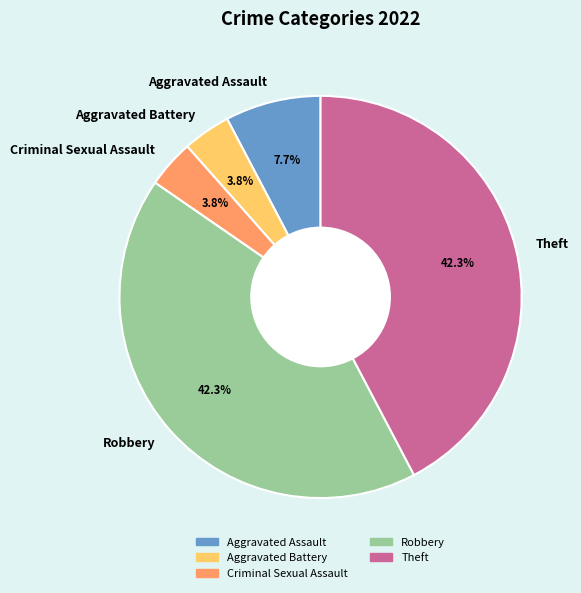

Approximately how many times larger is the value at Theft compared to Robbery?

1.0